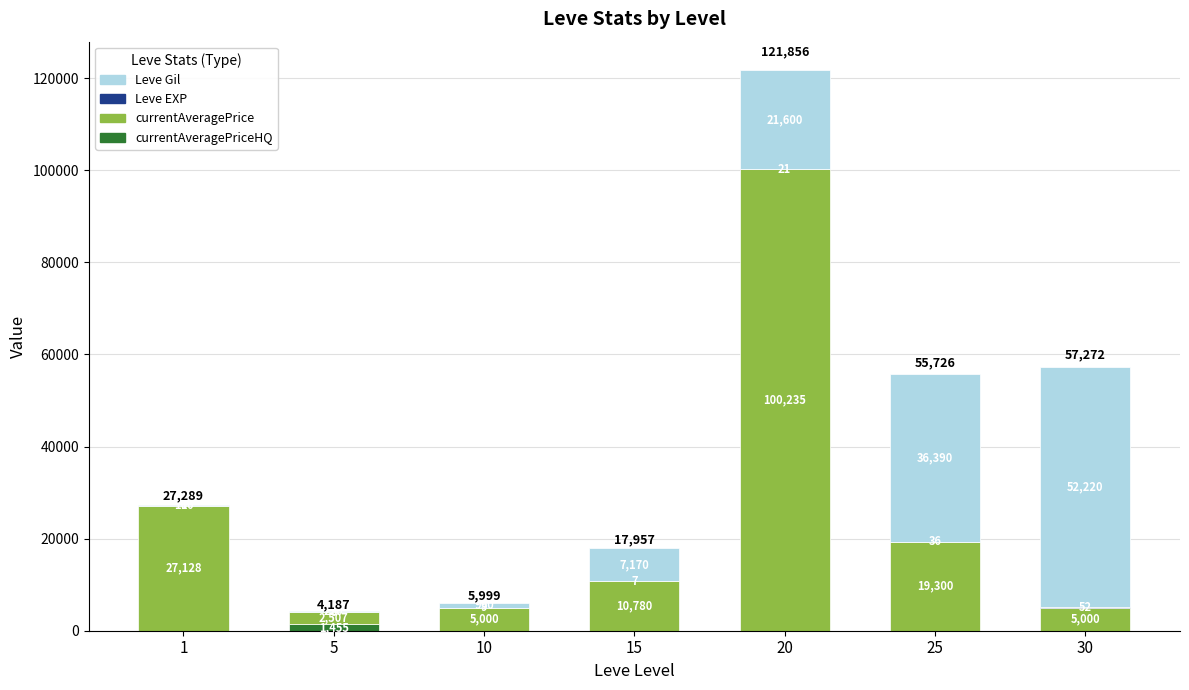

At which category is the sum across all series the highest?

20